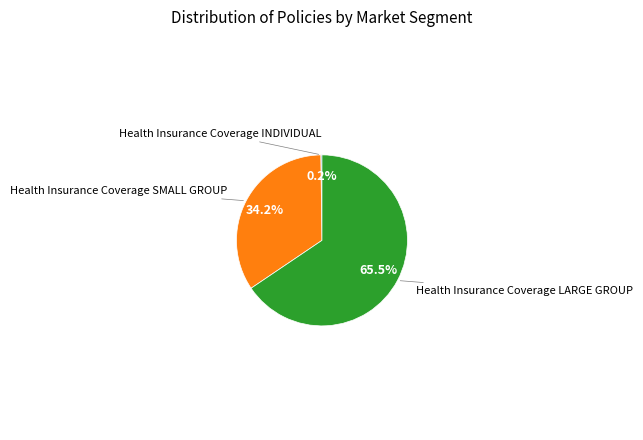

Which category has the biggest portion of the pie?

Health Insurance Coverage LARGE GROUP